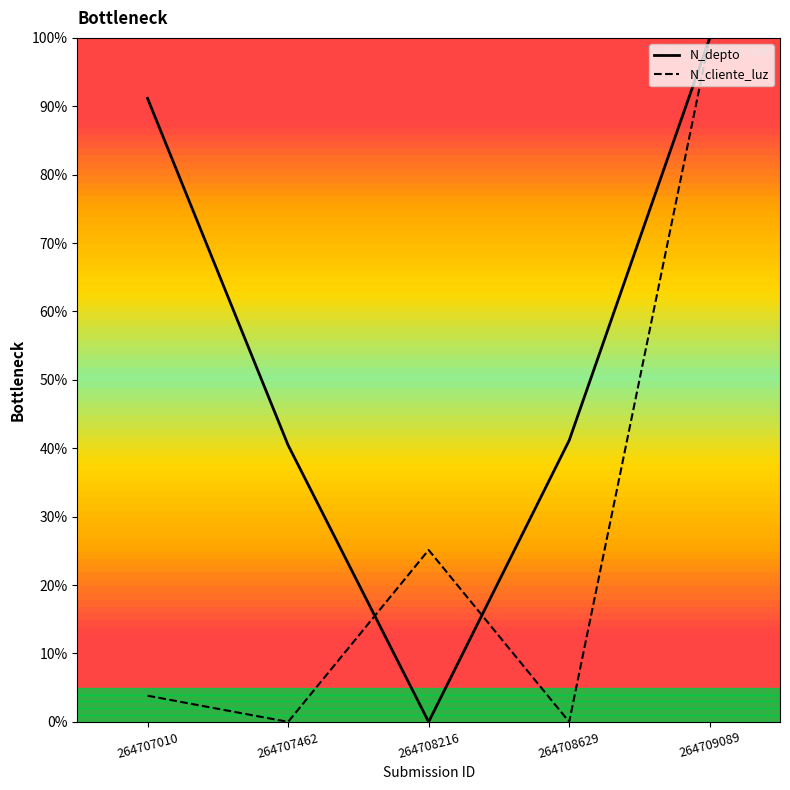

What is the maximum value shown in the chart?

100.0